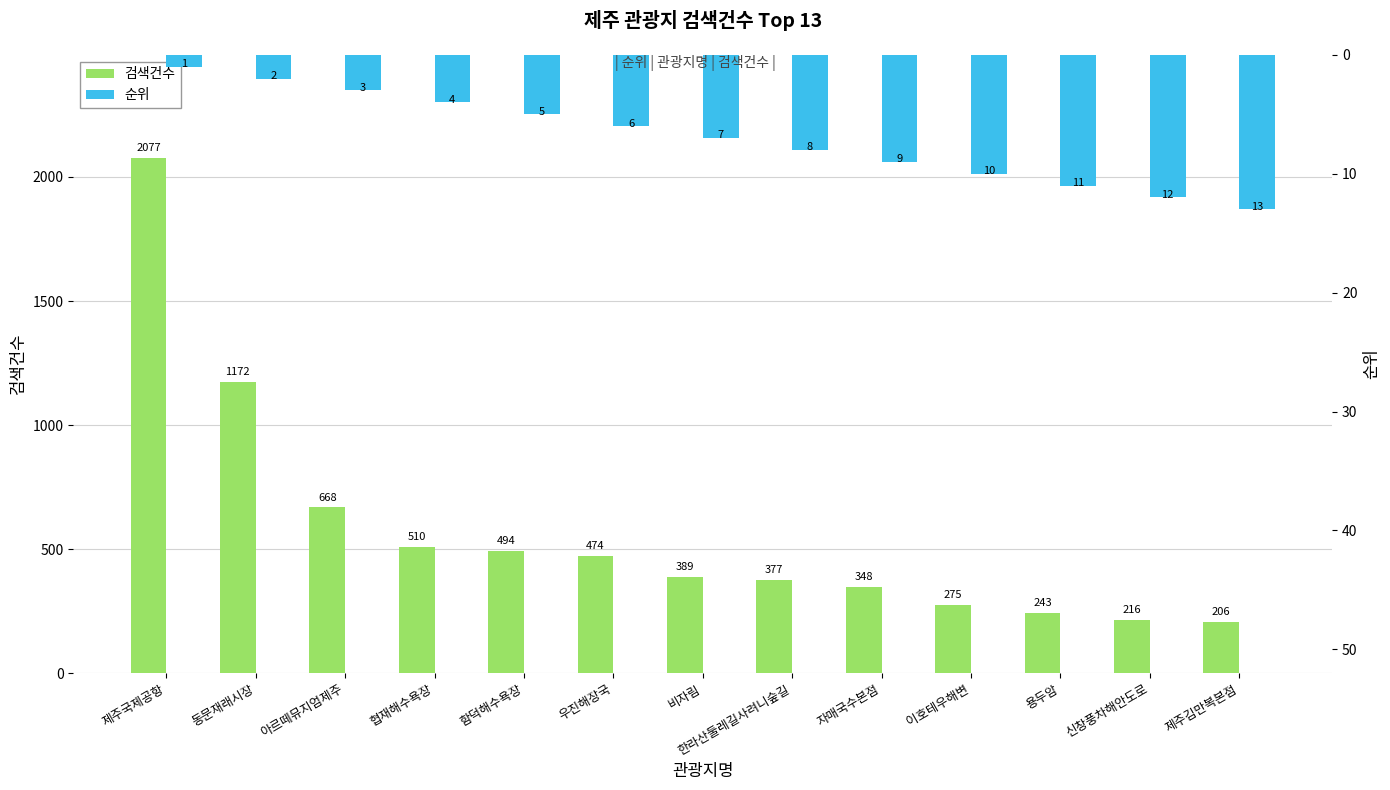

Is it true that 검색건수 equals 510 at 협재해수욕장?

True